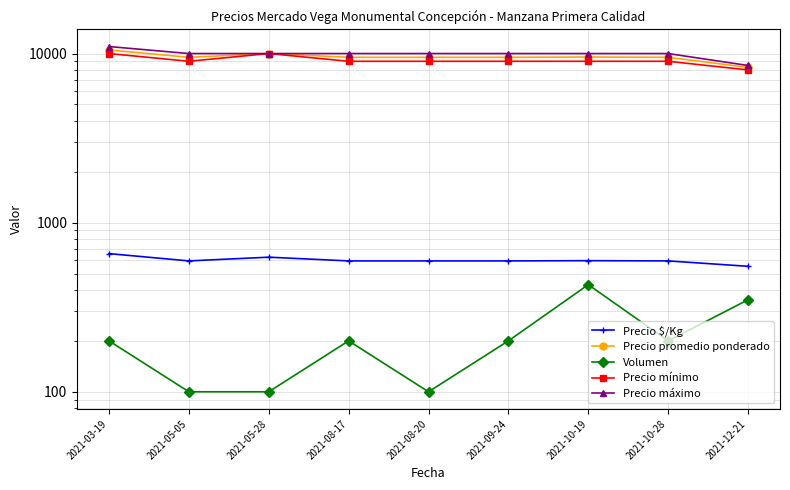

Which series changed the most between 2021-09-24 and 2021-10-28?

Precio $/Kg